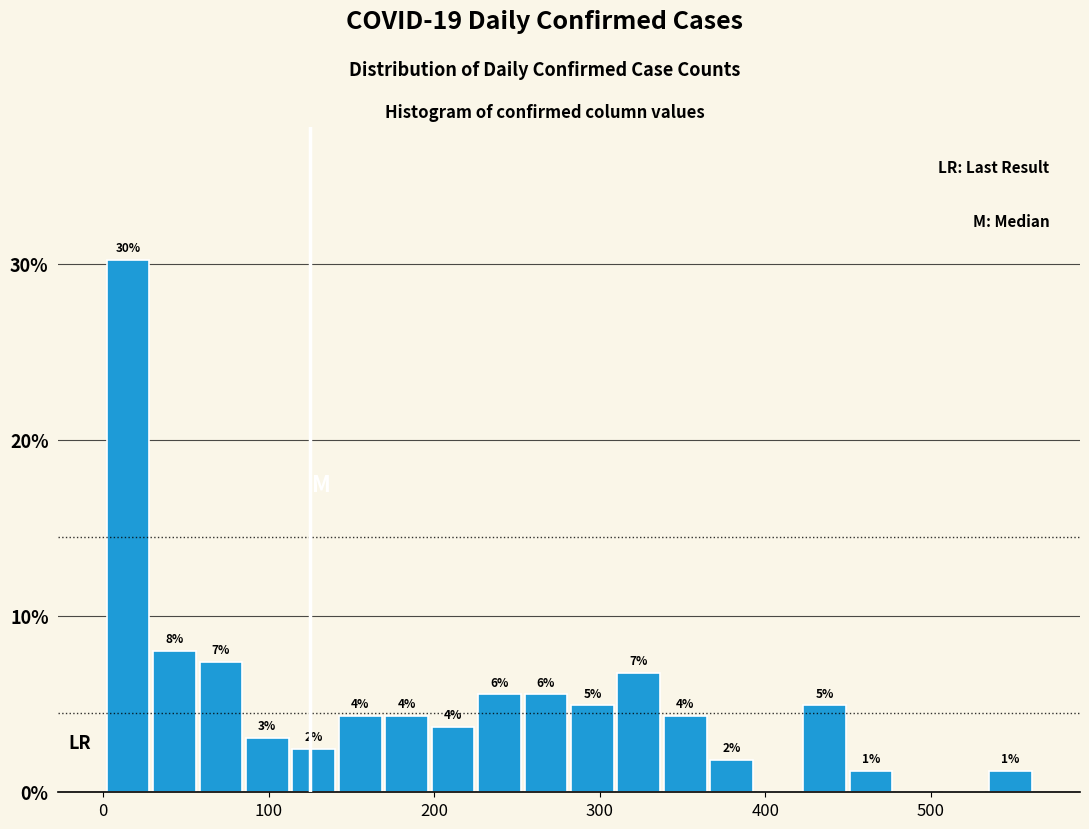

Read against the x-axis, roughly where is the centre of the tallest bar?

20